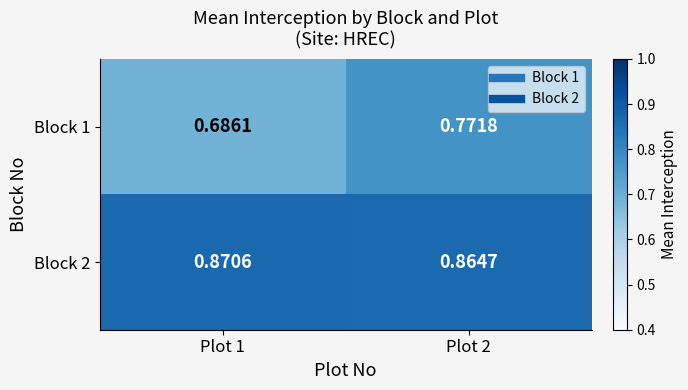

Is the value of Block 1 at Plot 1 greater than the value of Block 2 at Plot 1?

No